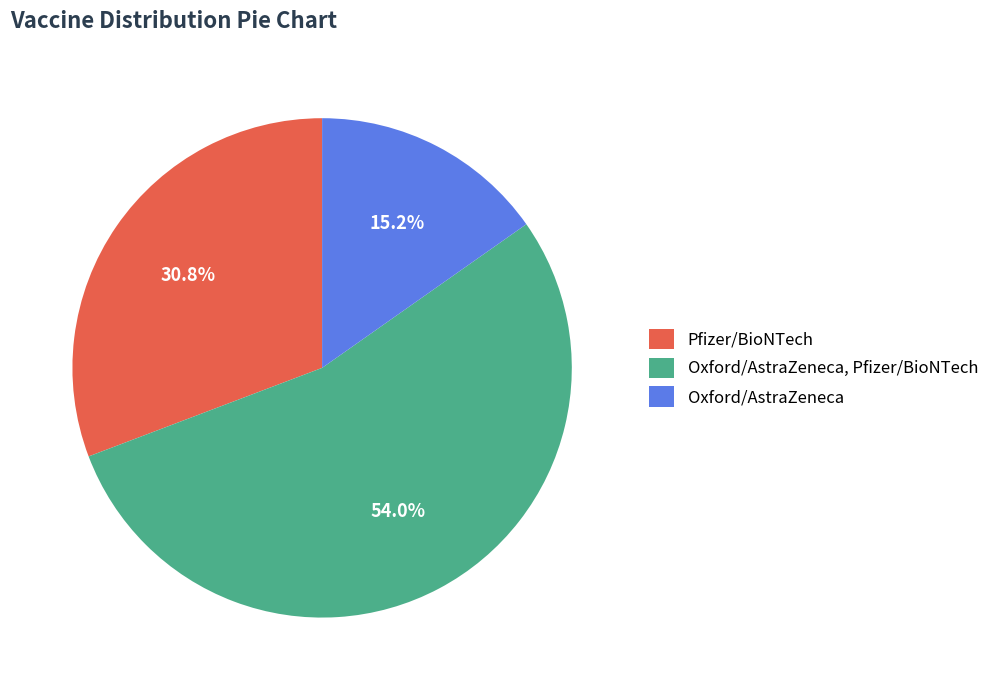

What percentage is the Pfizer/BioNTech slice, to the nearest percent?

31%